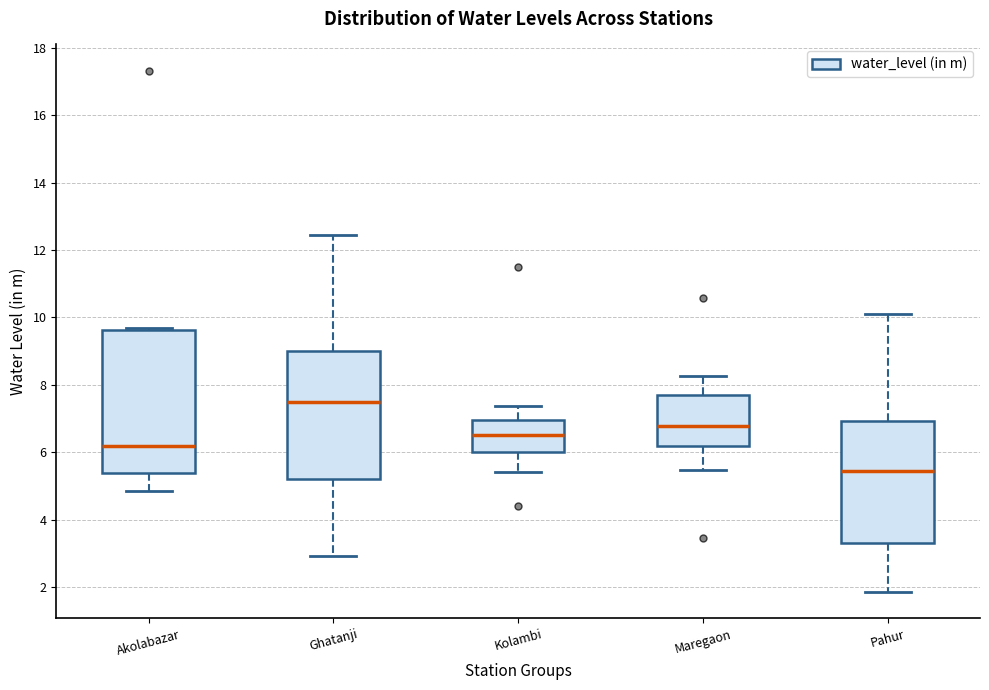

Reading left to right, read every box against the y-axis: the position of its median line, the range the box covers, and the ends of its whiskers. The values are not printed on the chart, so give them approximately, as read against the axis.

Akolabazar: median 6.2, box 5.4 to 9.6, whiskers 4.8 to 9.6 (just above the box's upper edge)
Ghatanji: median 7.4, box 5.2 to 9.0, whiskers 3.0 to 12.4
Kolambi: median 6.6, box 6.0 to 7.0, whiskers 5.4 to 7.4
Maregaon: median 6.8, box 6.2 to 7.8, whiskers 5.4 to 8.2
Pahur: median 5.4, box 3.4 to 7.0, whiskers 1.8 to 10.2